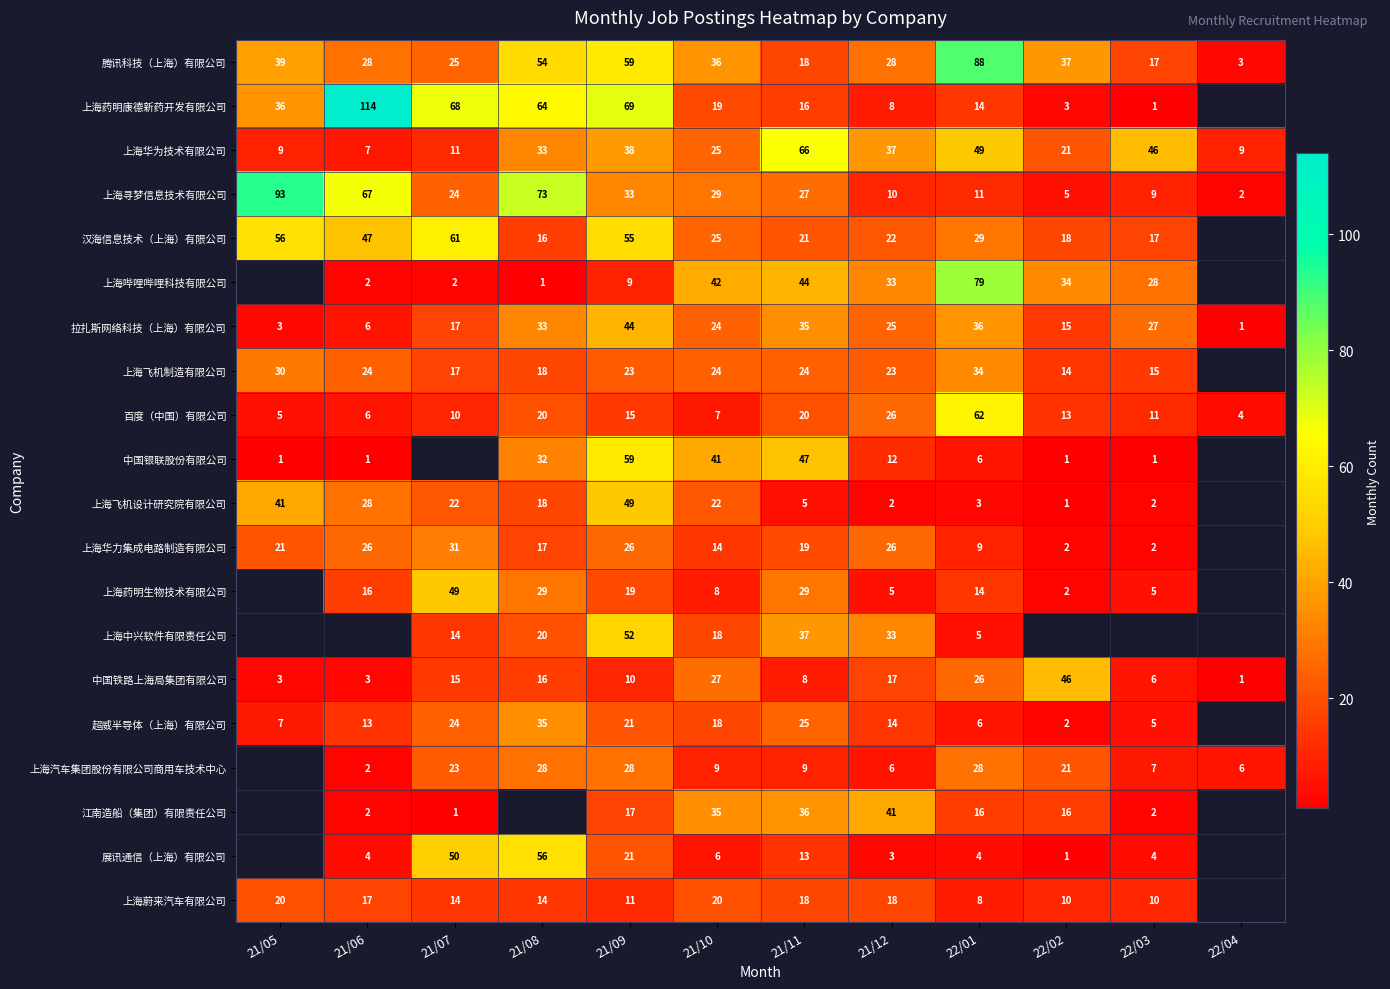

Is it true that 上海寻梦信息技术有限公司 equals 11 at 22/01?

True